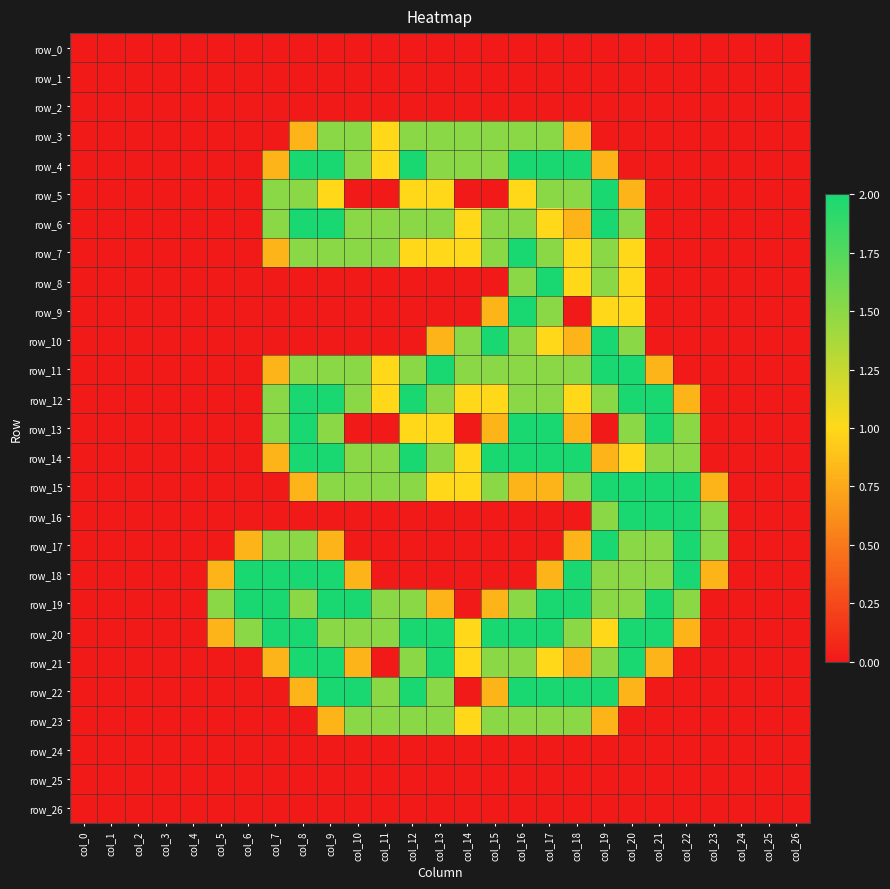

Is the value of row_22 at col_25 greater than the value of row_11 at col_9?

No